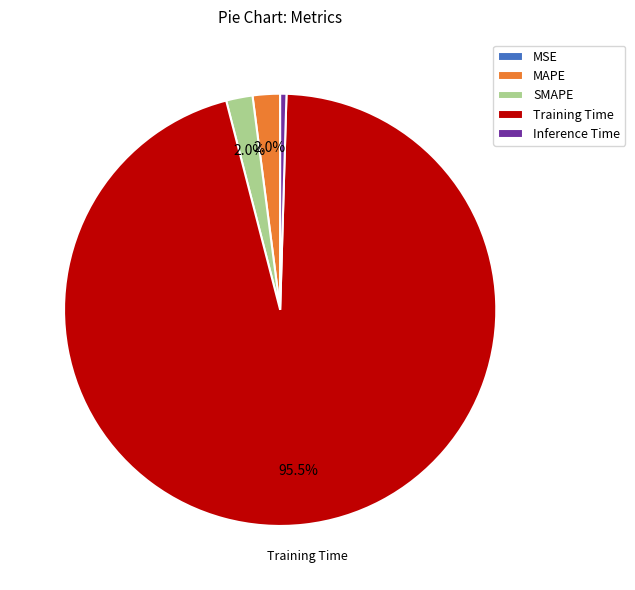

What percentage do SMAPE and MAPE together represent?

4.0%